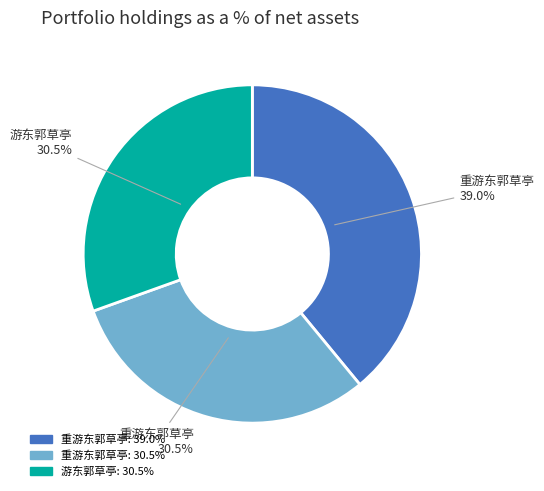

Does any single category account for the majority?

No